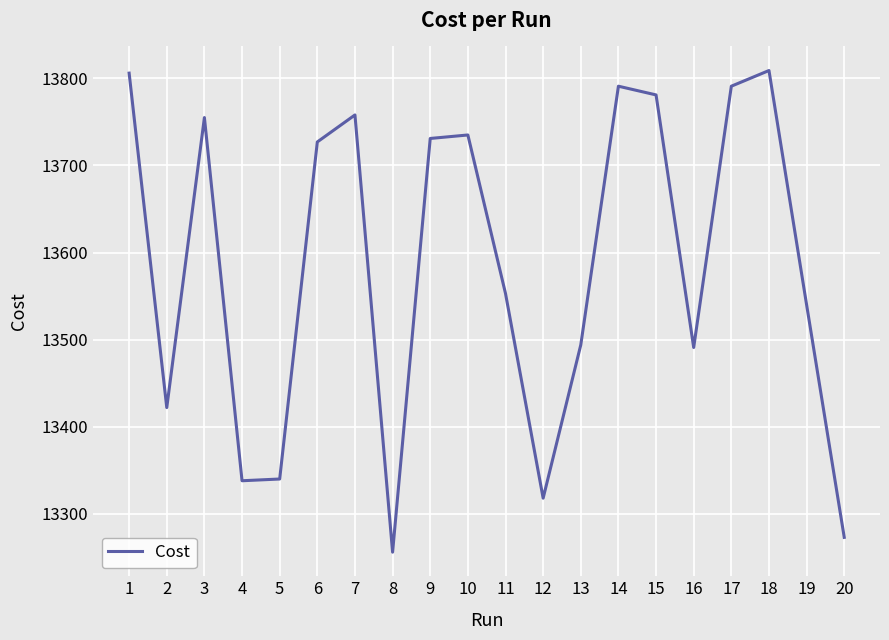

Where is the data nearest to the value 13532?

19